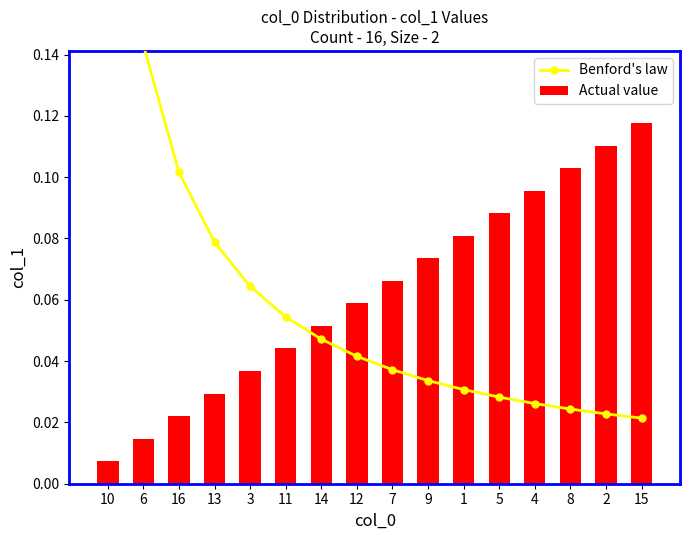

What is the value of the Actual value bar at the 15th from the left?

0.1